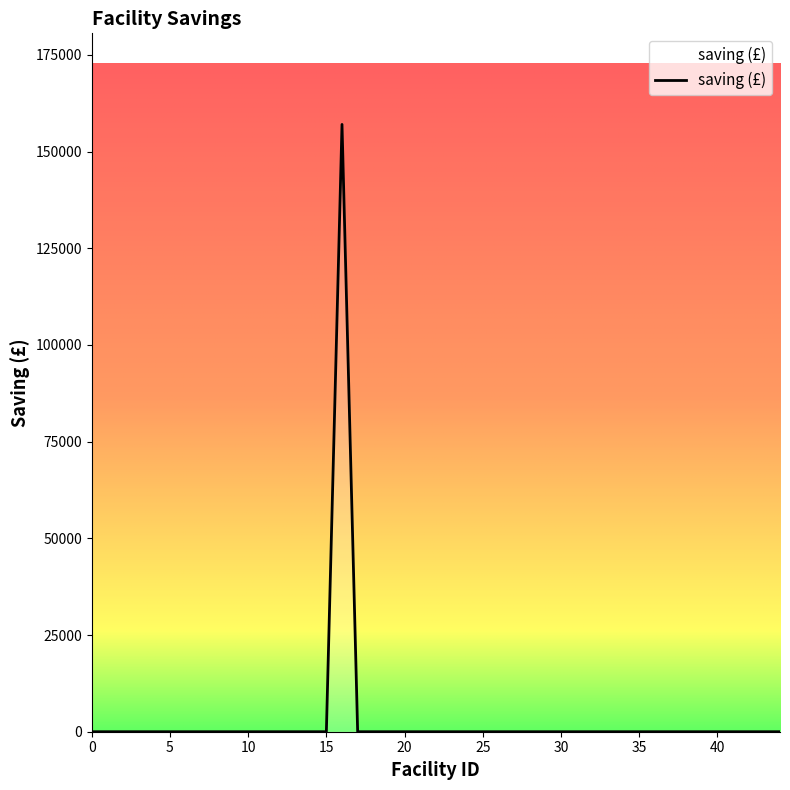

What is the difference between the maximum and minimum values?

157000